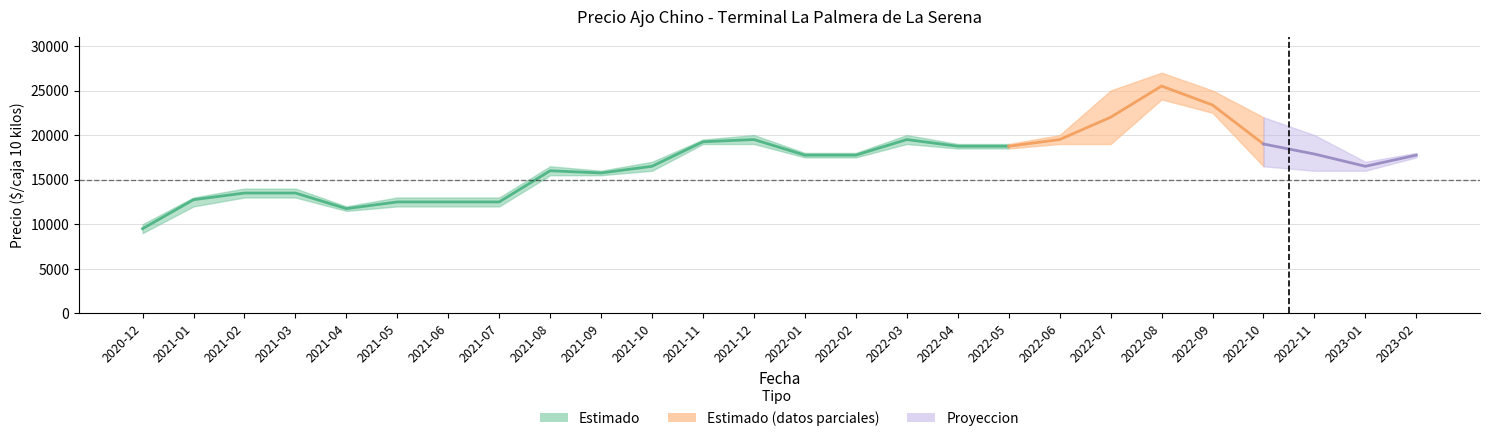

What is the sum of the Precio minimo values at 2021-01 and 2021-09?

27500